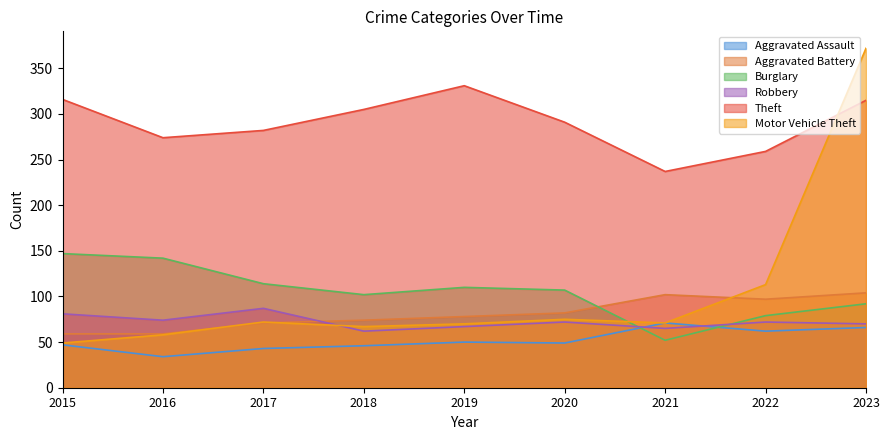

What is the sum of all Motor Vehicle Theft values?

947